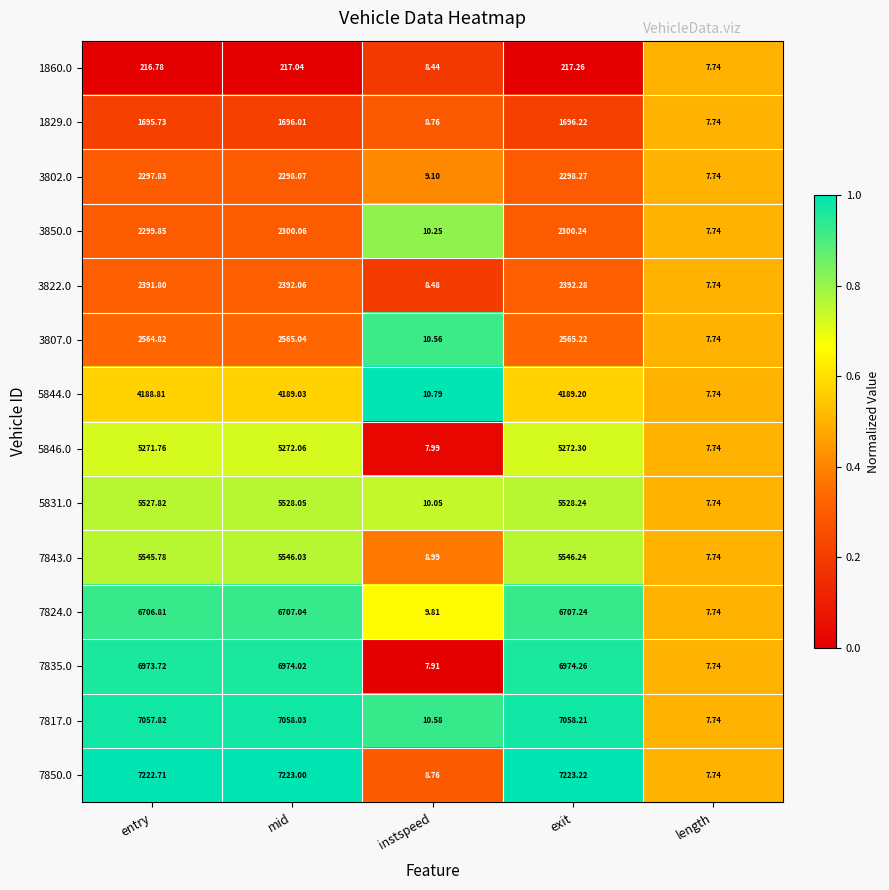

Which category has the highest value across all series?

exit